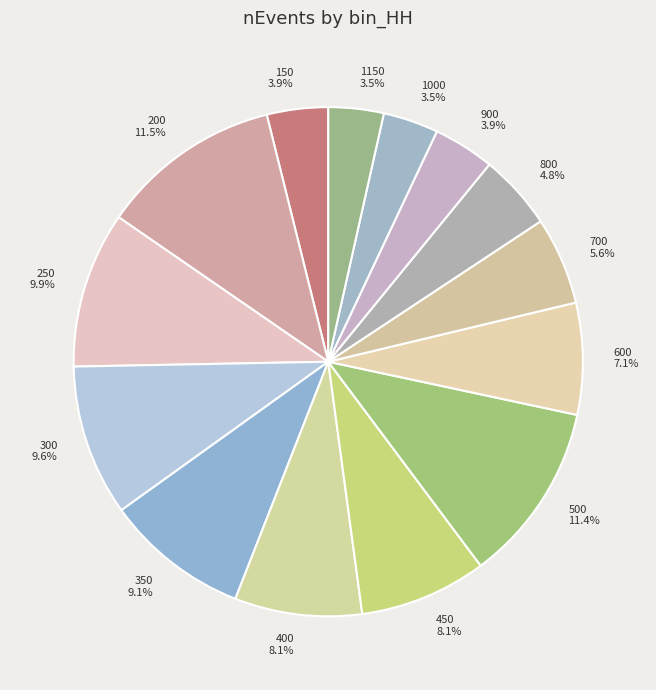

How many segments does this pie chart have?

14